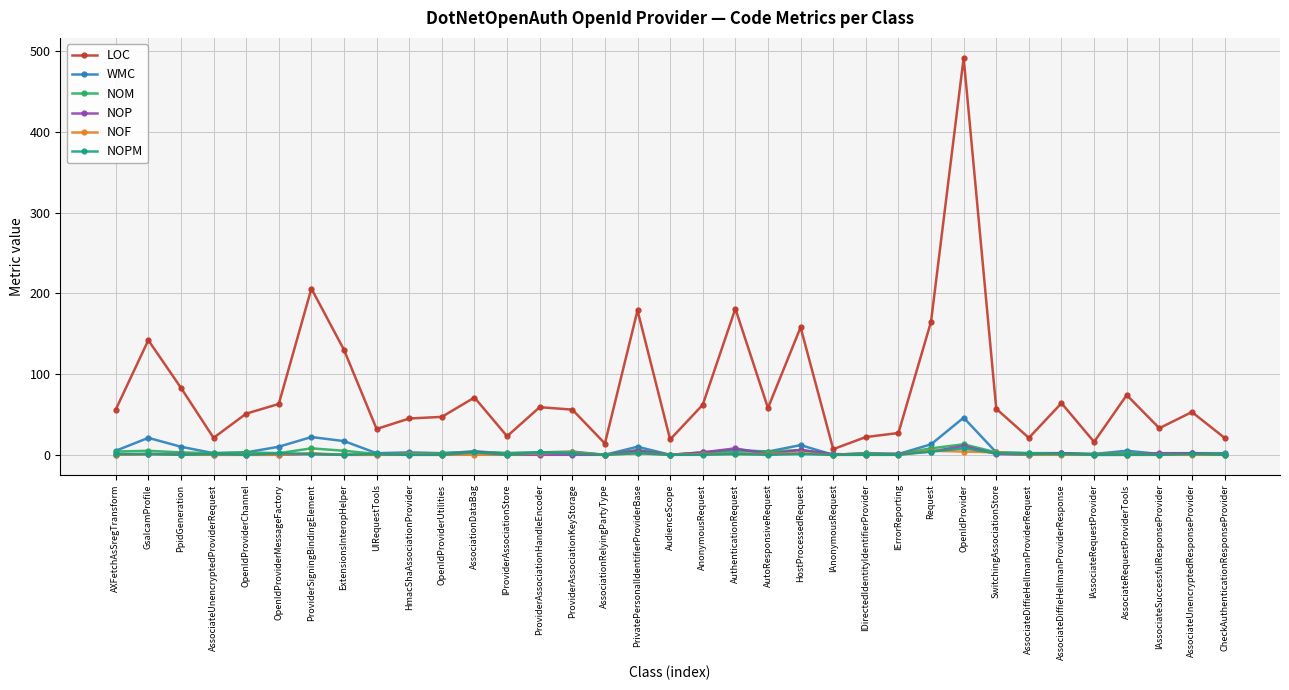

Which series changed the most between OpenIdProviderMessageFactory and IProviderAssociationStore?

LOC